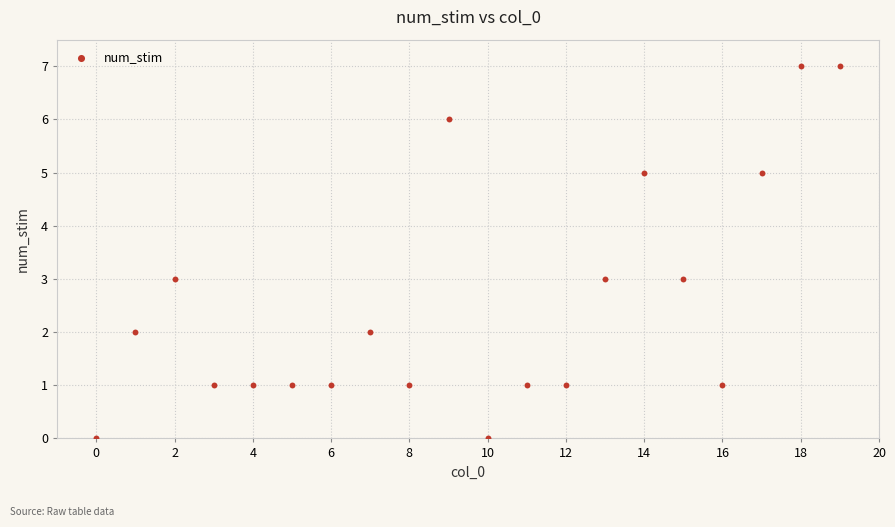

What is the range of Y values (max minus min)?

7